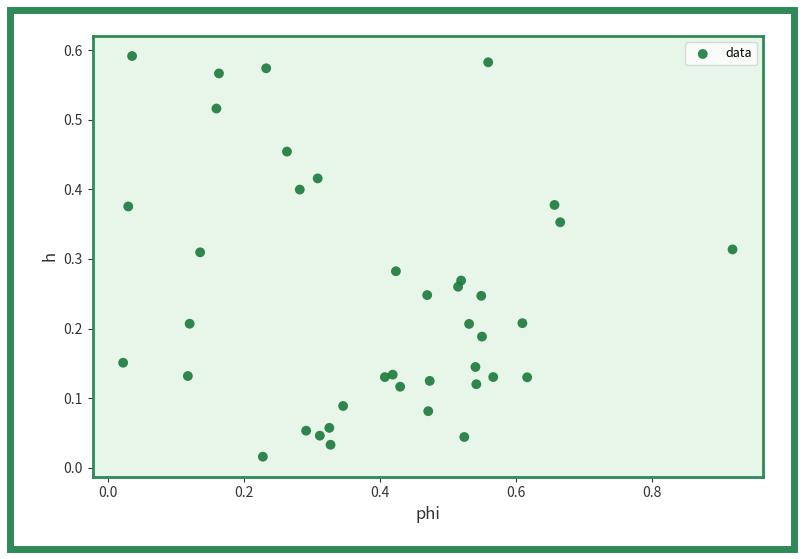

What is the range of X values (max minus min)?

0.9